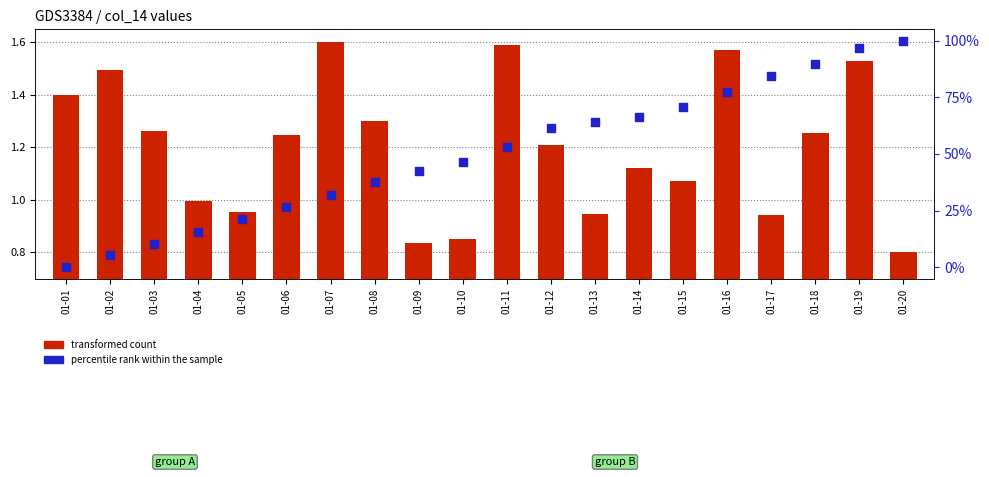

Which series reaches the minimum Y coordinate?

percentile rank within the sample